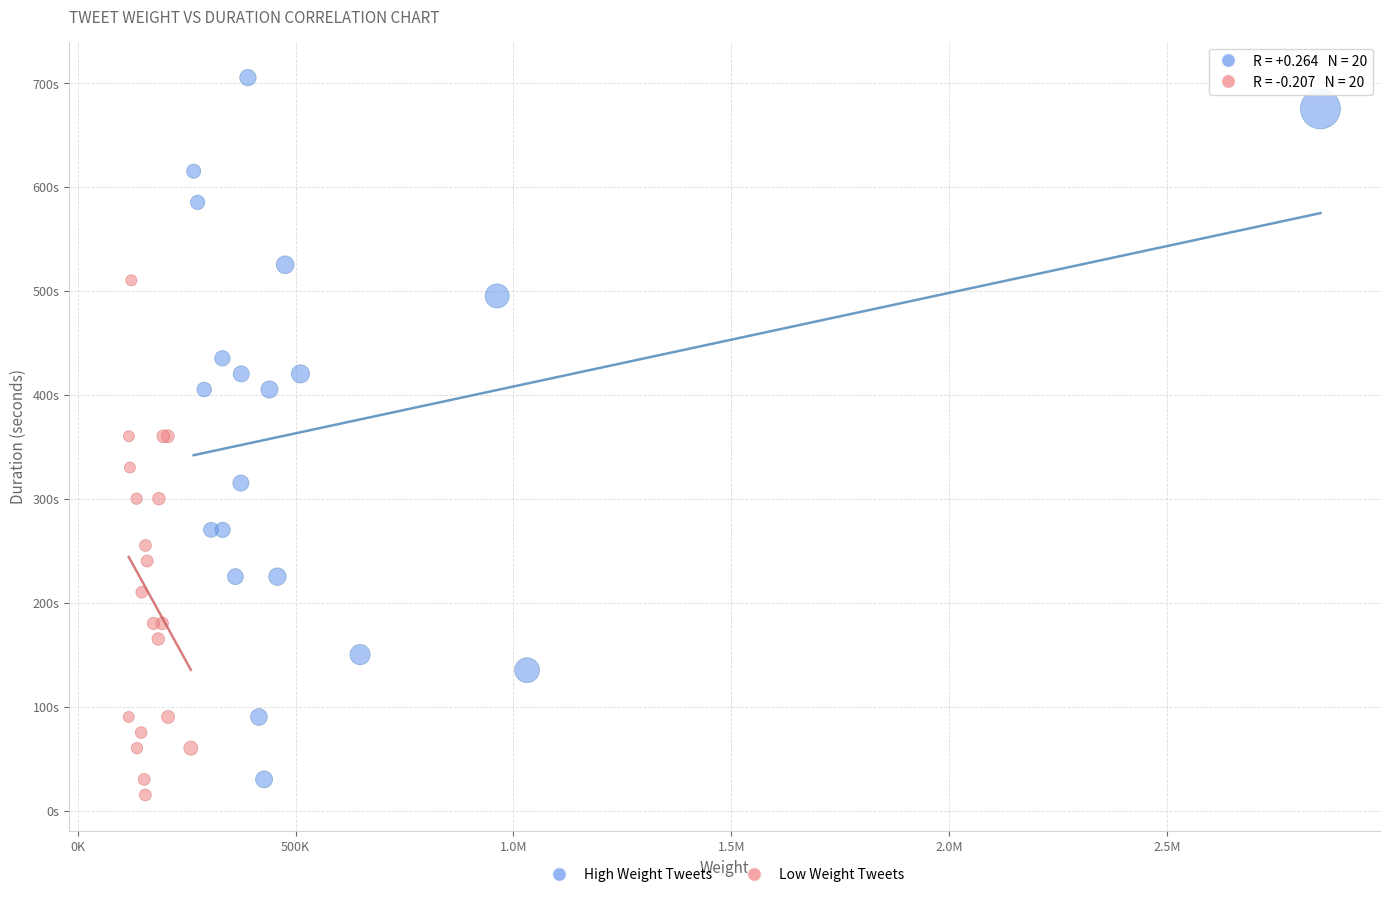

Which series has the widest spread of Y values?

High Weight Tweets